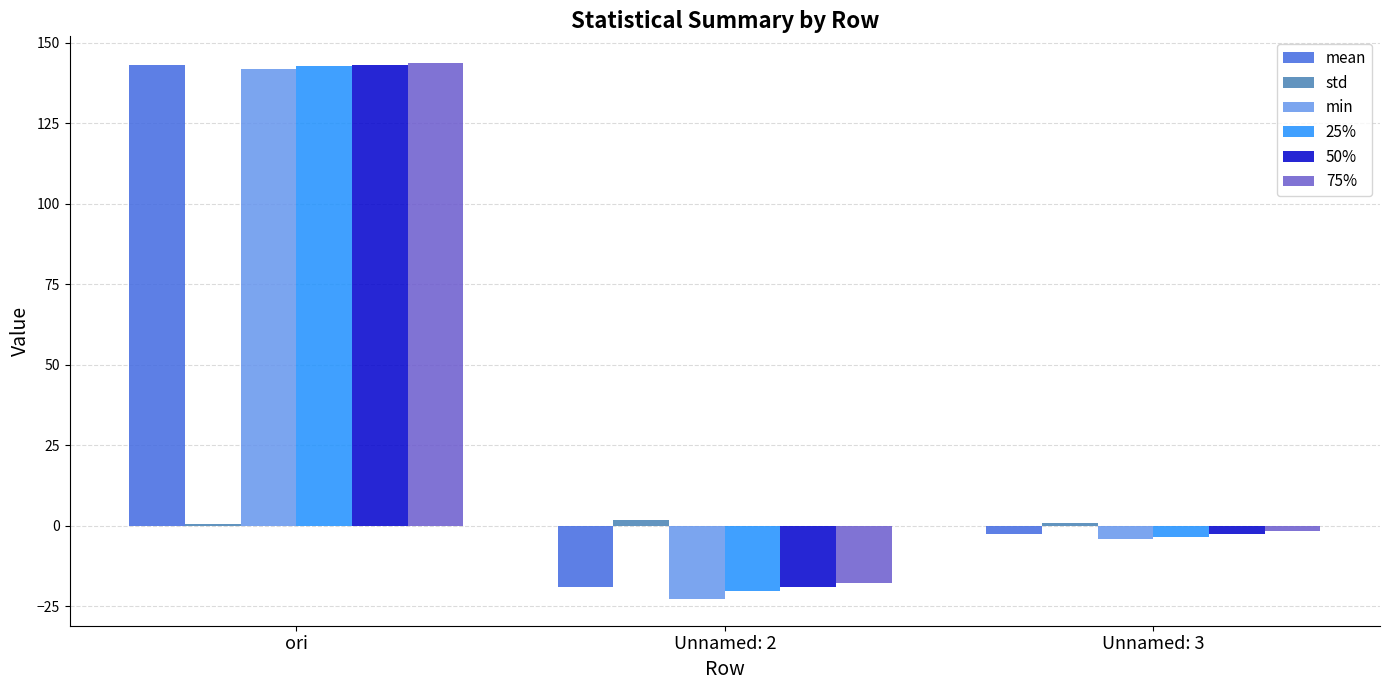

Which category has the highest value in the 50% series?

ori